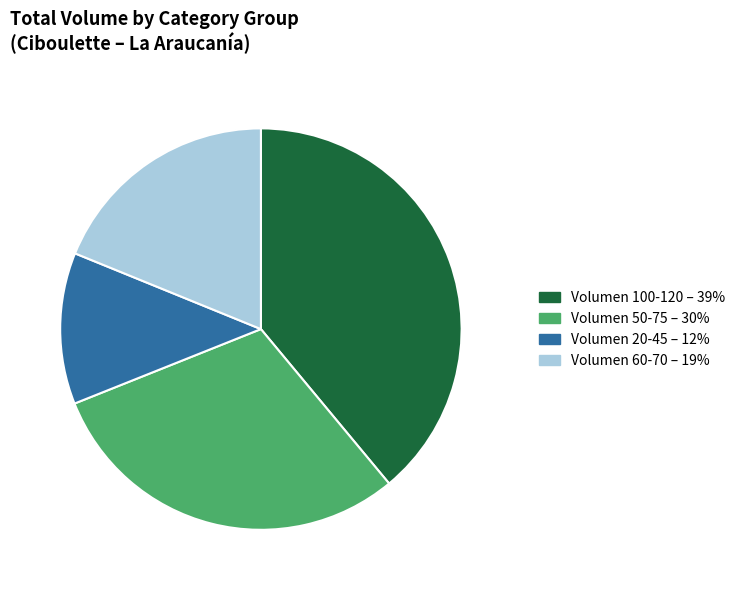

True or false: Volumen 60-70 – 19% accounts for 7% of the total.

False